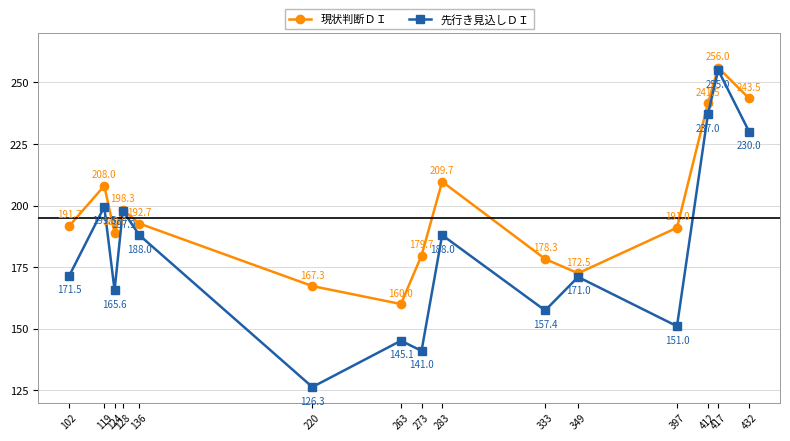

The 先行き見込しＤＩ series shows 151.0 at 397. True or false?

True